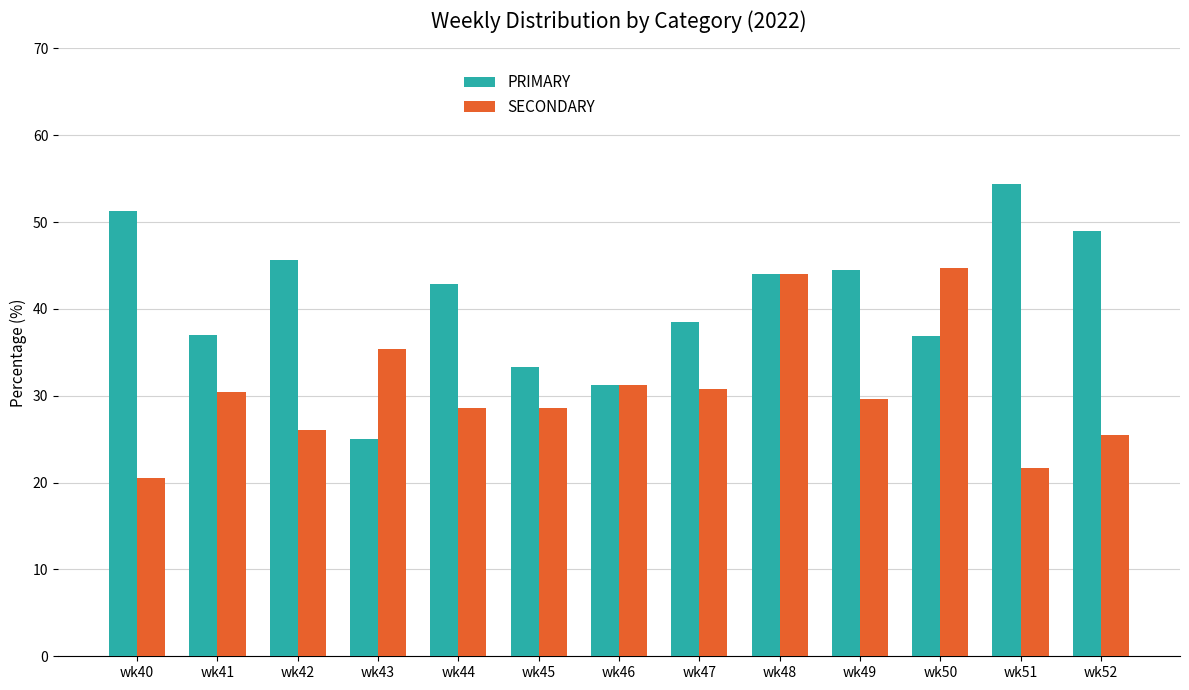

Does the chart contain any negative values?

No